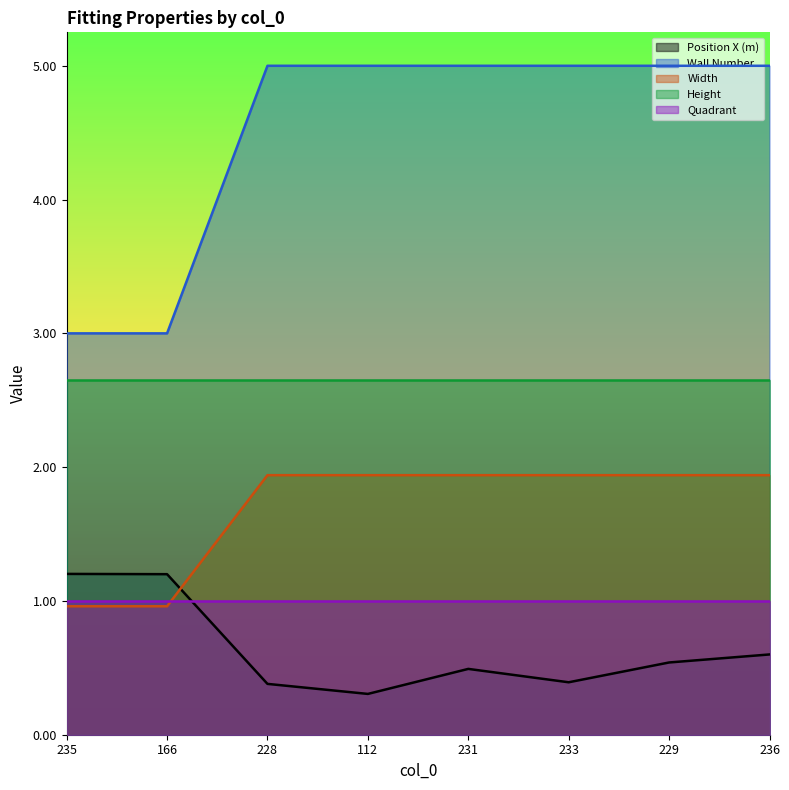

At which category does the chart reach its peak across all series?

228